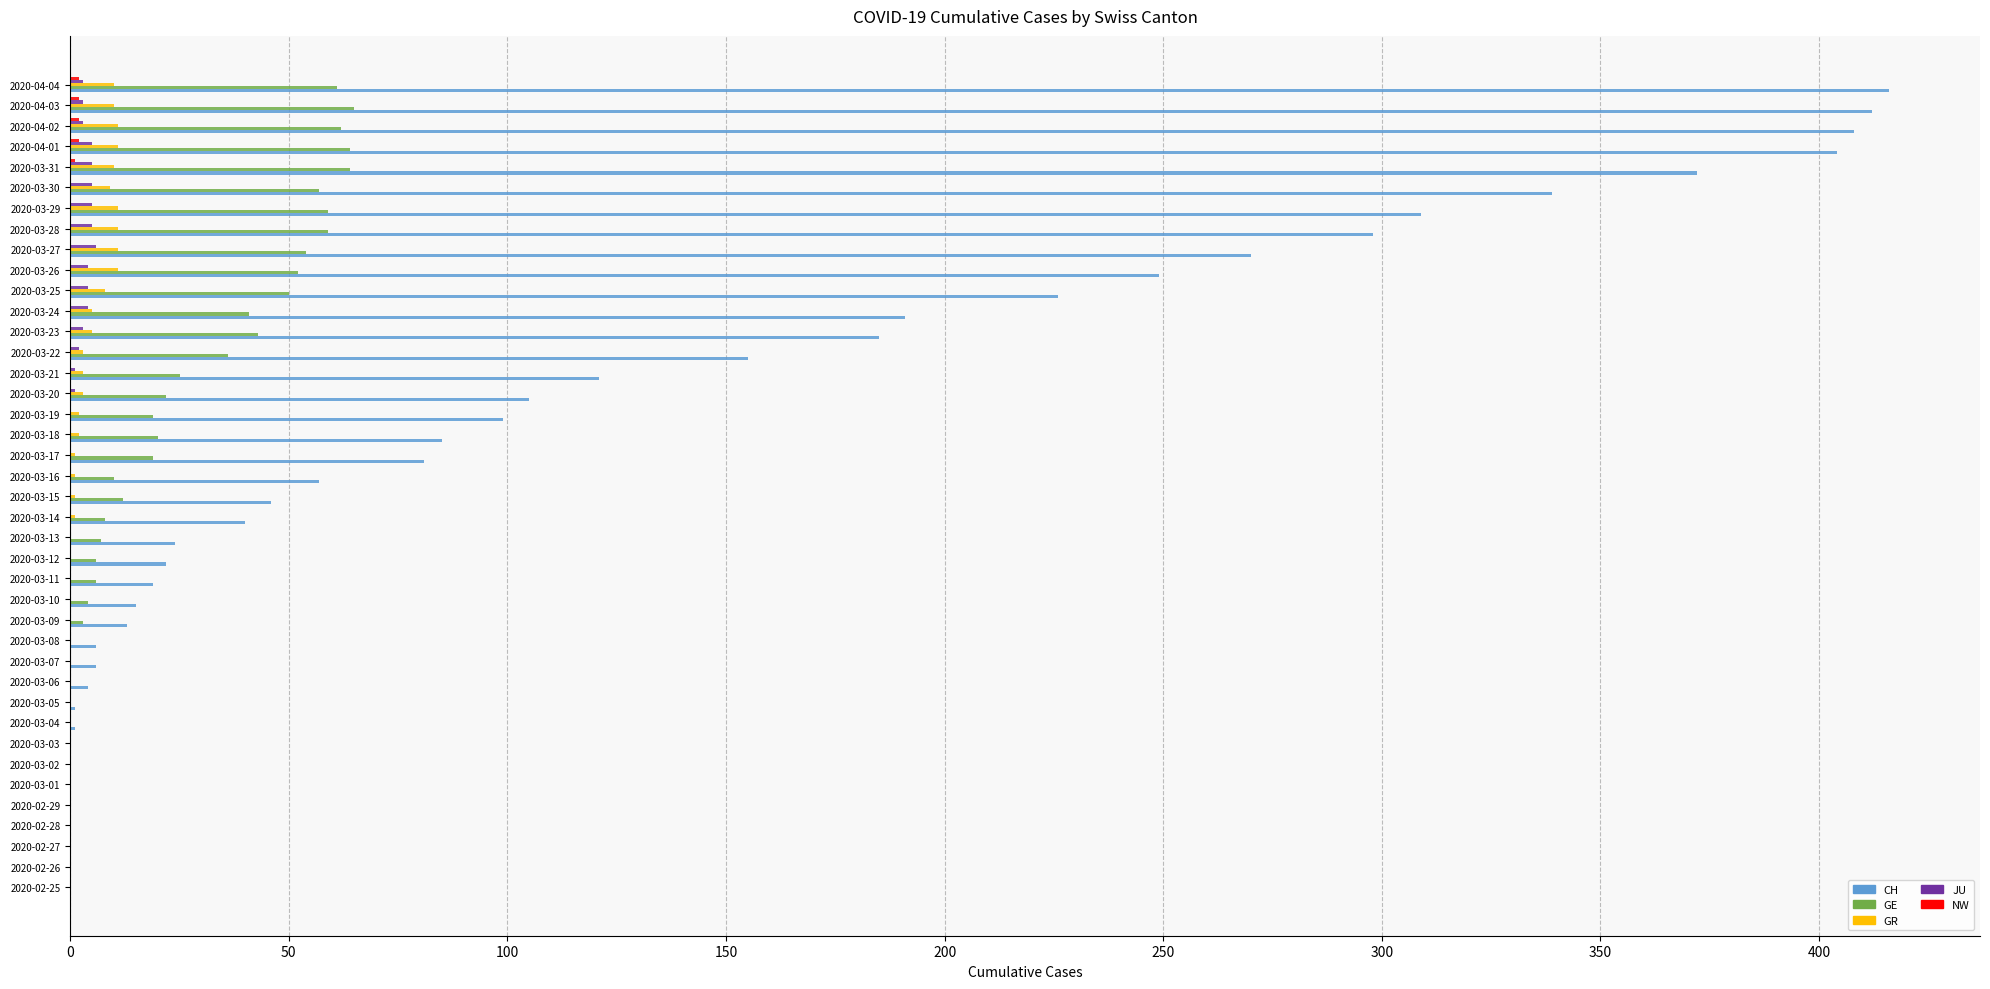

How many distinct data groups are displayed?

5